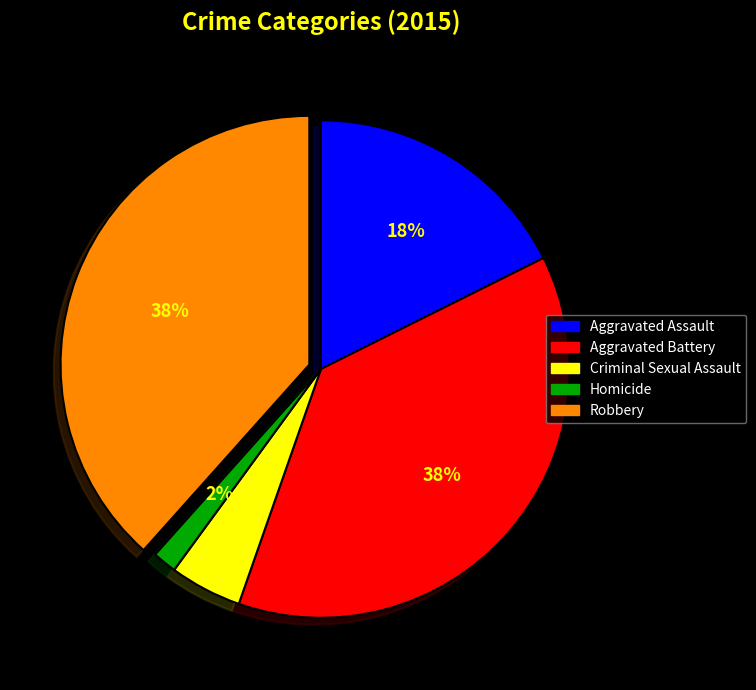

Combined, do Robbery and Homicide account for over 50%?

No